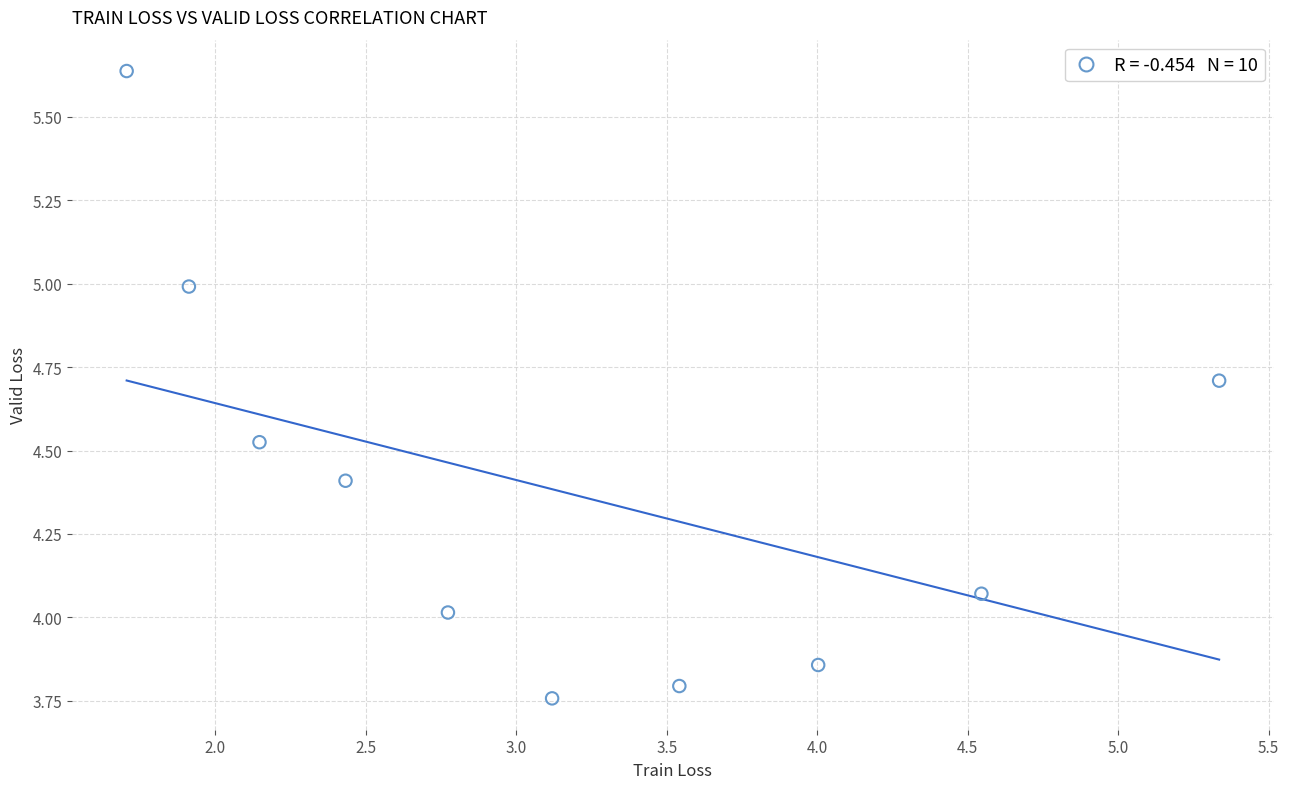

What is the range of X values (max minus min)?

3.6